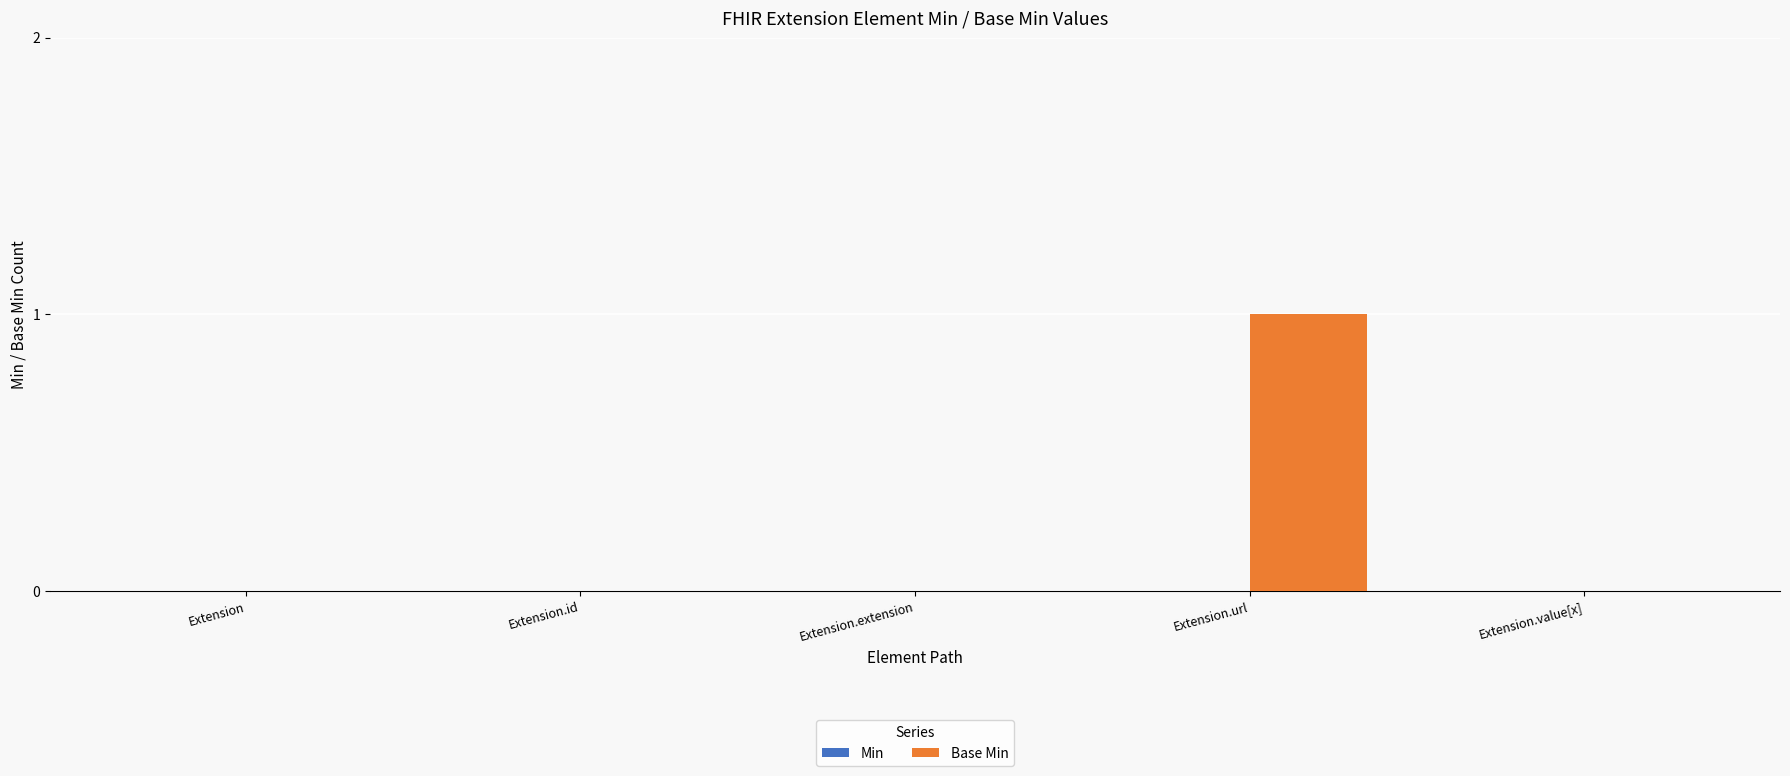

True or false: the data shows 0 at Extension.value[x].

True